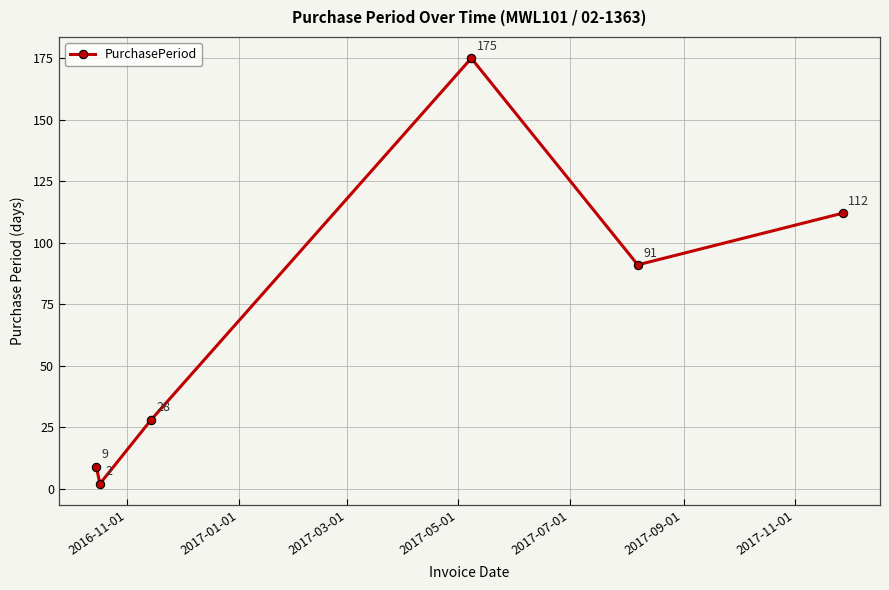

What is the greatest value displayed?

175